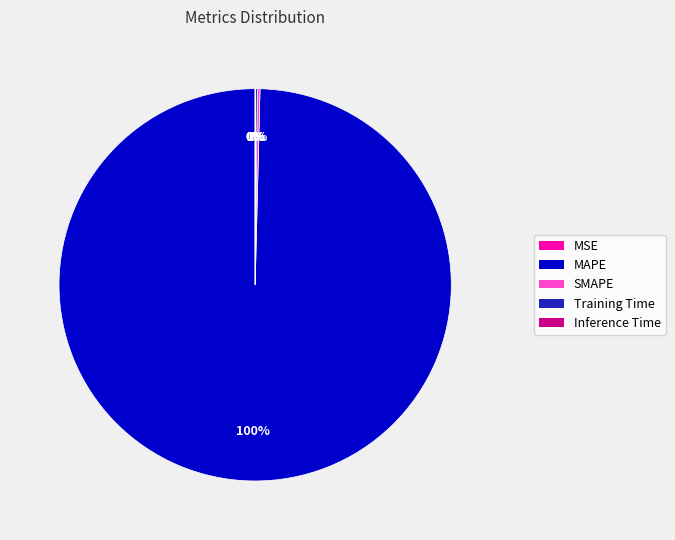

Which slice represents more than half of the pie?

MAPE